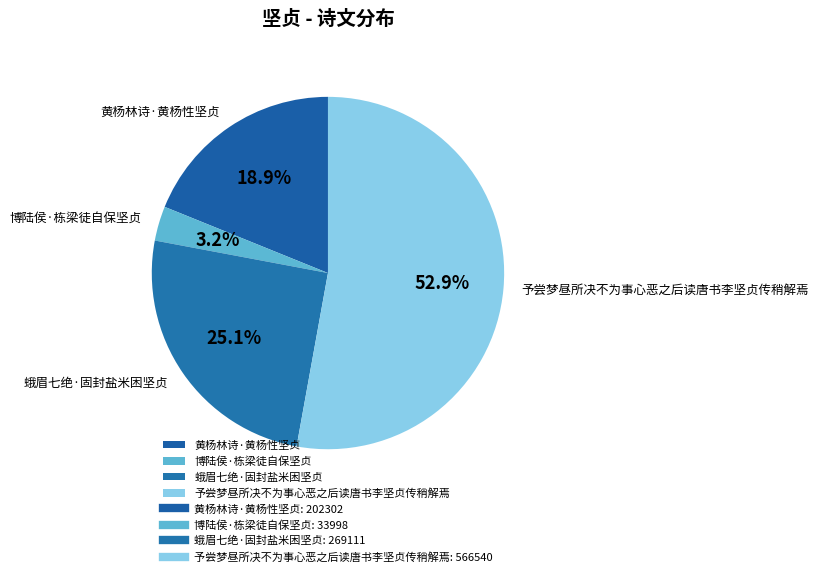

Rank the categories by value from highest to lowest.

予尝梦昼所决不为事心恶之后读唐书李坚贞传稍解焉, 蛾眉七绝·固封盐米困坚贞, 黄杨林诗·黄杨性坚贞, 博陆侯·栋梁徒自保坚贞